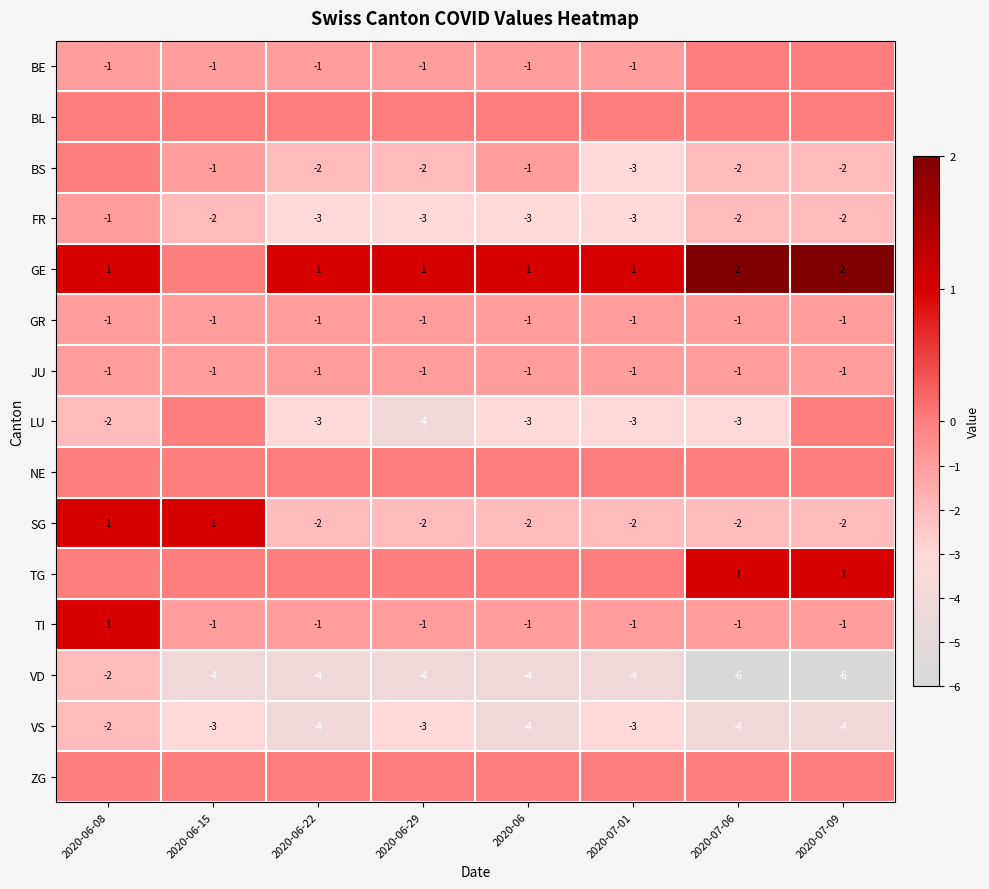

True or false: FR has a value of -2 at 2020-07-06.

True